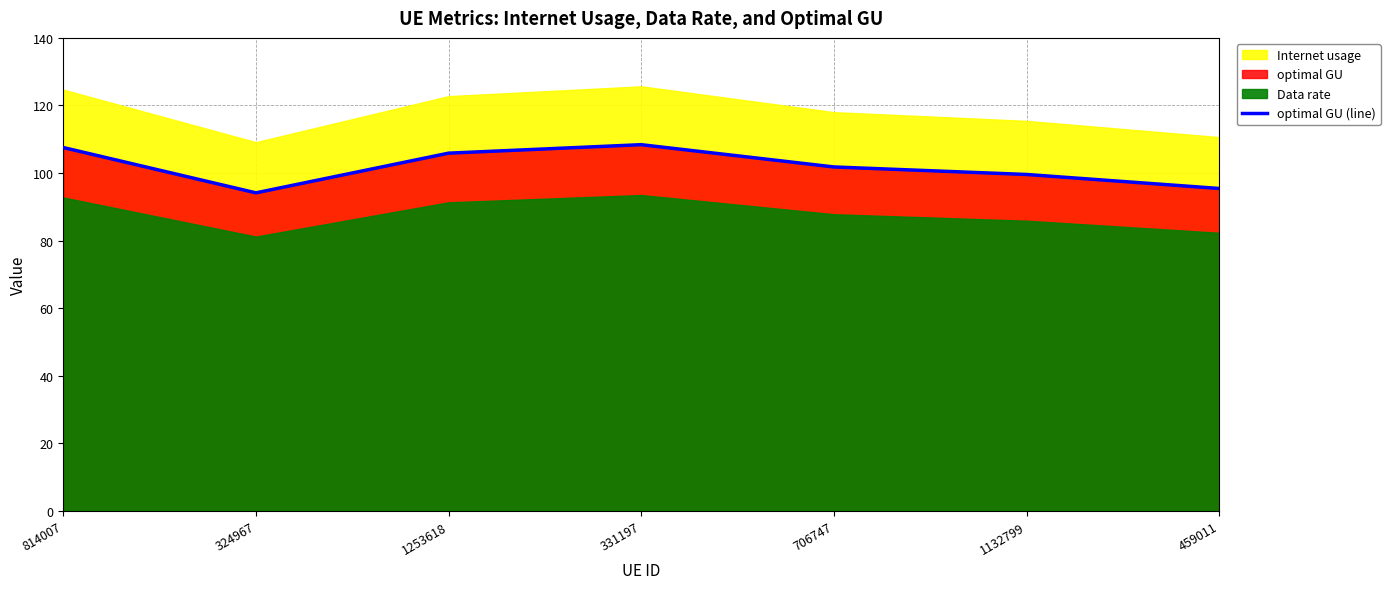

What is the sum of all values?

712.8